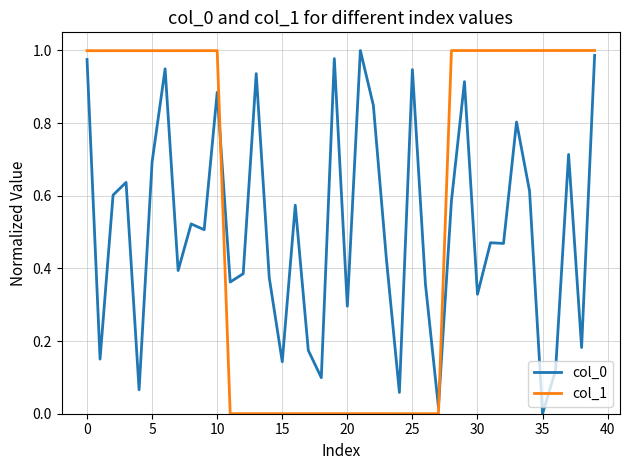

True or false: col_0 and col_1 cross at least once.

True